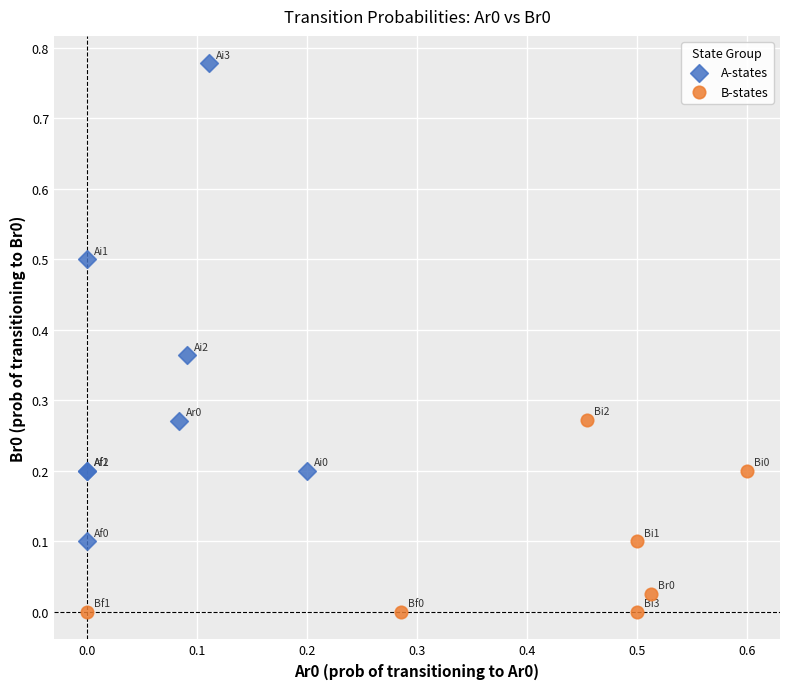

Which series has the largest Y range (max minus min)?

A-states